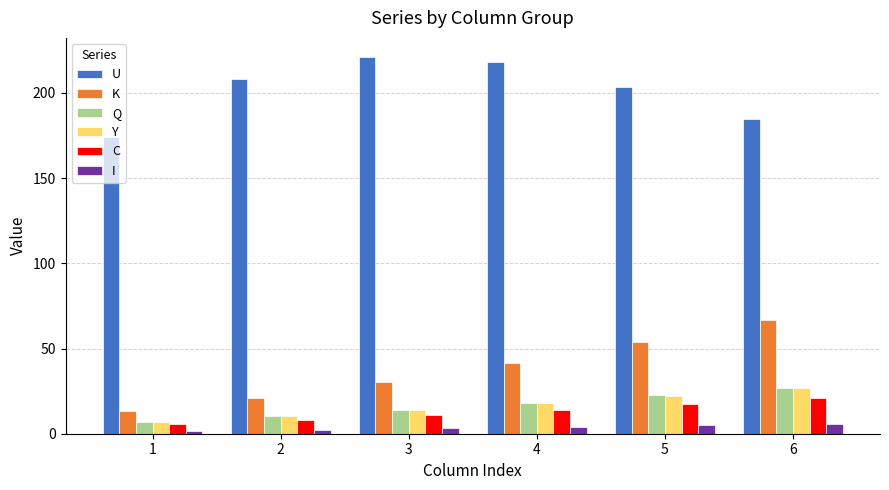

What is the sum of all K values?

227.5